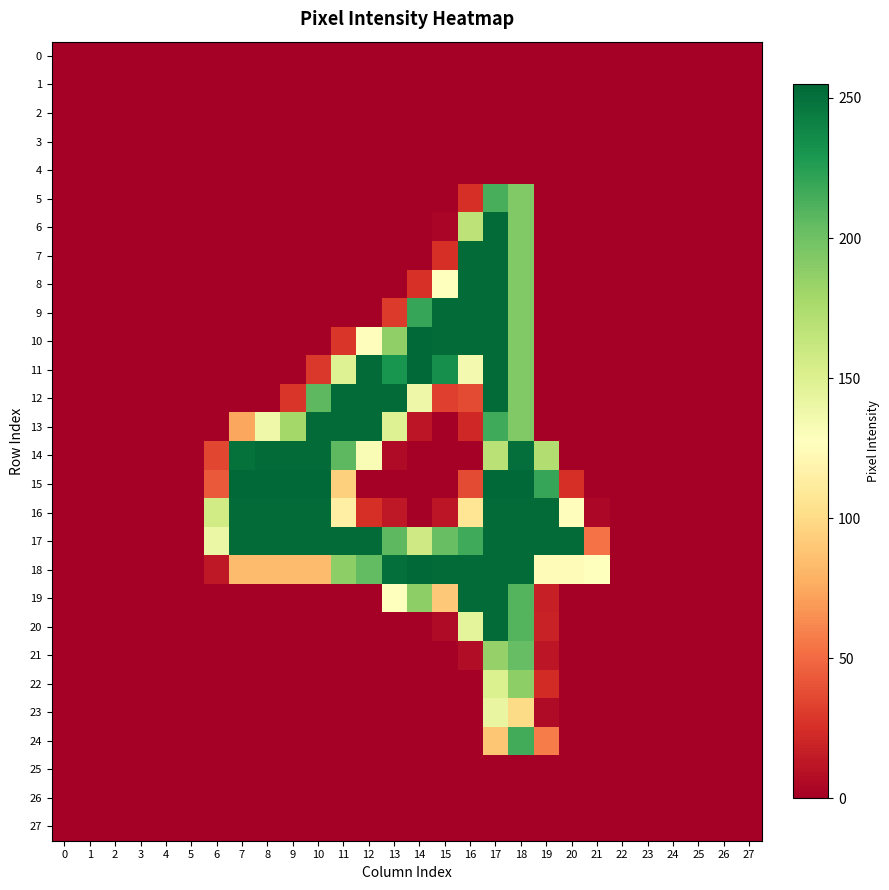

How many series are shown in this chart?

28